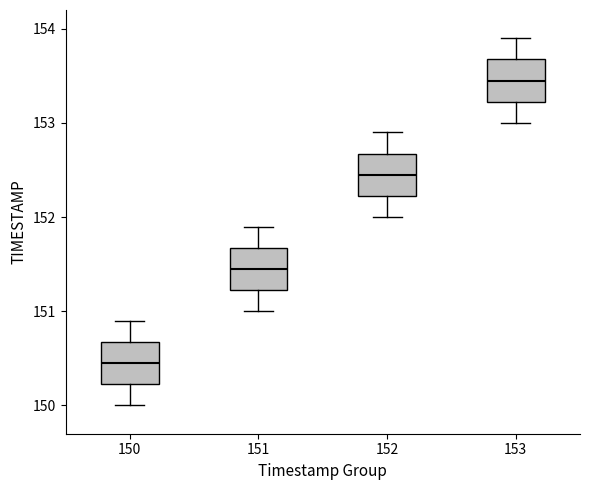

Reading left to right, read every box against the y-axis: the position of its median line, the range the box covers, and the ends of its whiskers. The values are not printed on the chart, so give them approximately, as read against the axis.

150: median 150.5, box 150.2 to 150.7, whiskers 150.0 to 150.9
151: median 151.5, box 151.2 to 151.7, whiskers 151.0 to 151.9
152: median 152.5, box 152.2 to 152.7, whiskers 152.0 to 152.9
153: median 153.5, box 153.2 to 153.7, whiskers 153.0 to 153.9